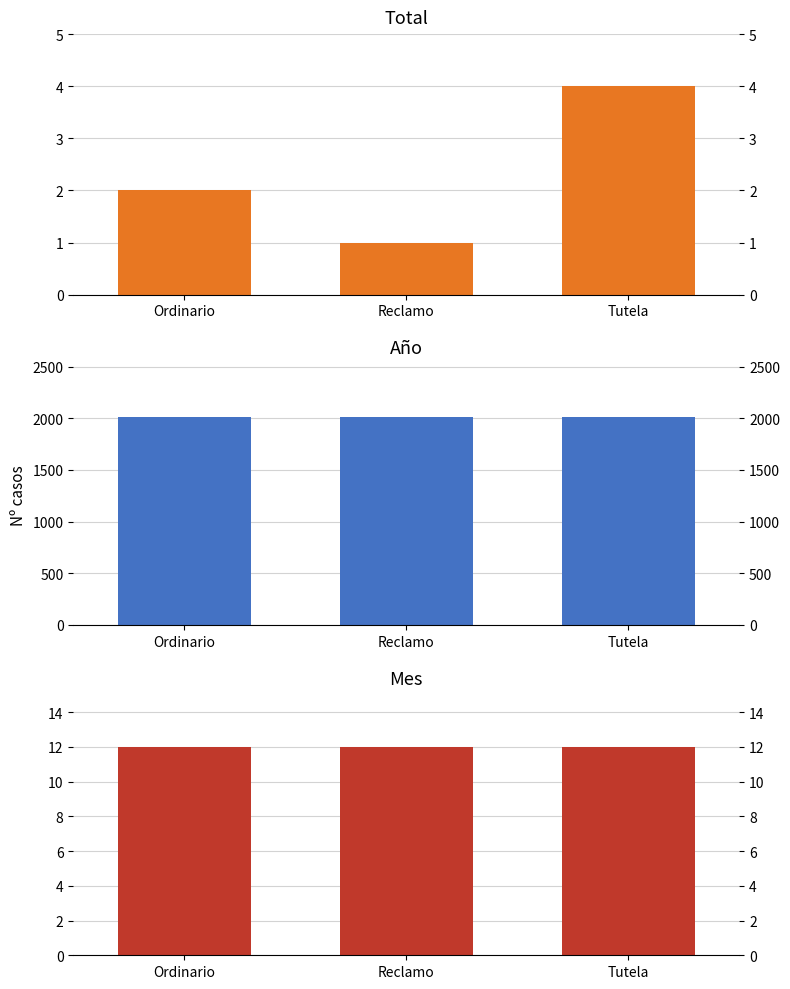

Reading left to right, extract all data points from this chart.

Total: 2	1	4
Año: 2017	2017	2017
Mes: 12	12	12